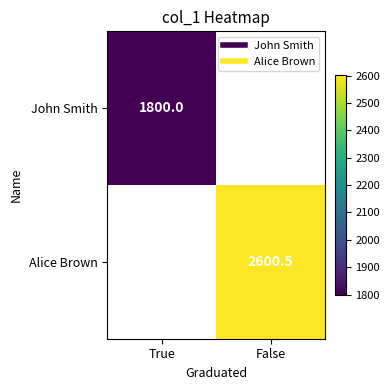

What is the lowest value of the John Smith series?

1800.0